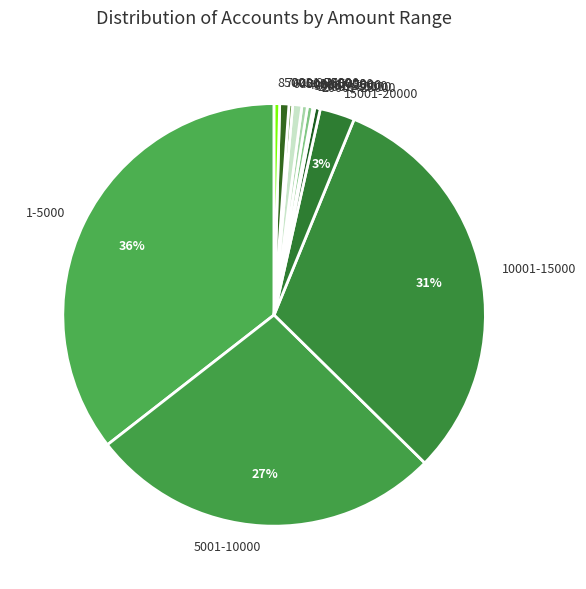

To the nearest percent, what portion does 5001-10000 represent?

27%